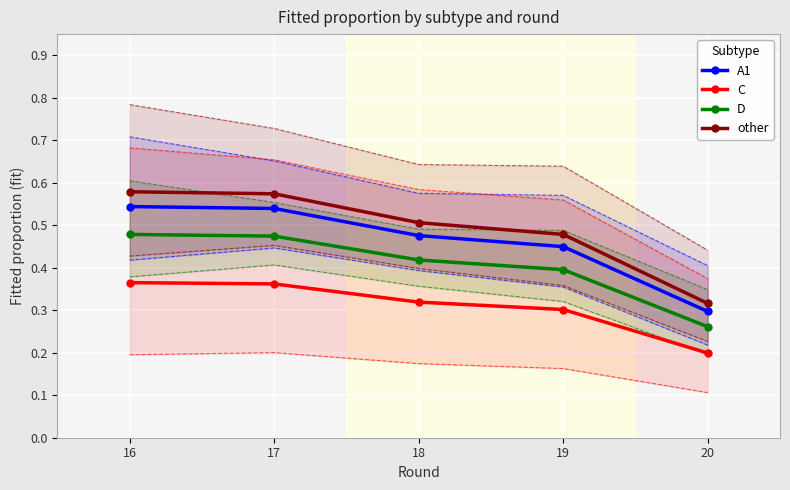

What is the approximate value of other at 19?

0.5